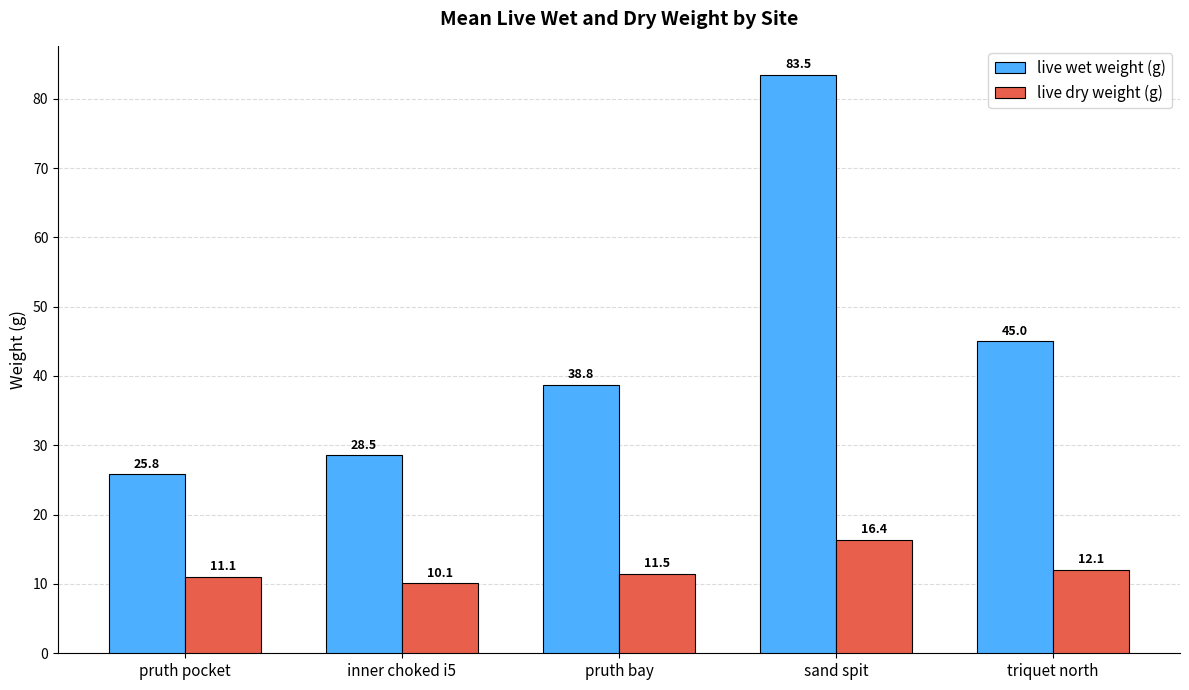

What is the approximate value of live wet weight (g) at triquet north?

45.0